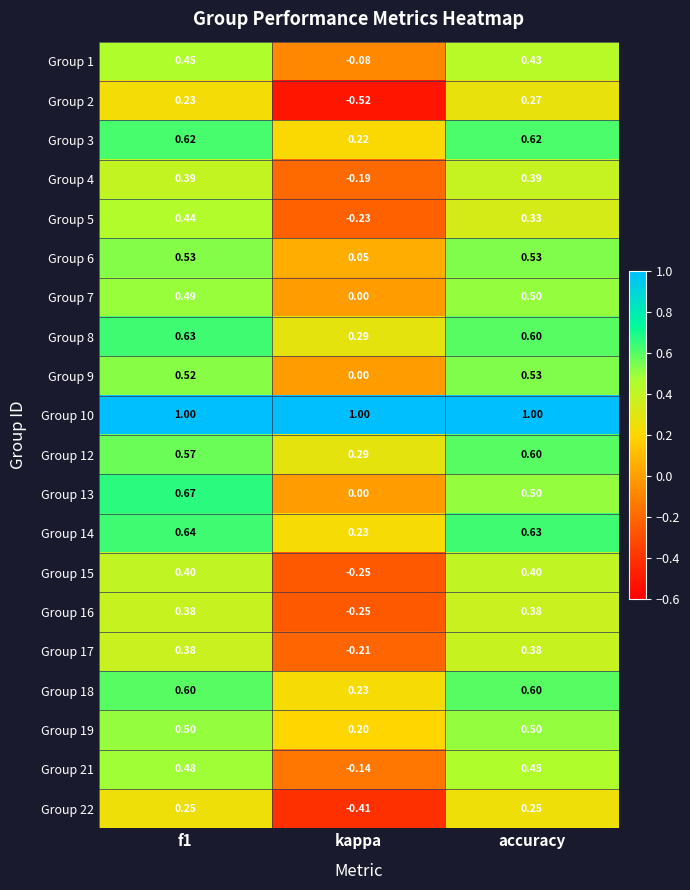

How many series are shown in this chart?

20